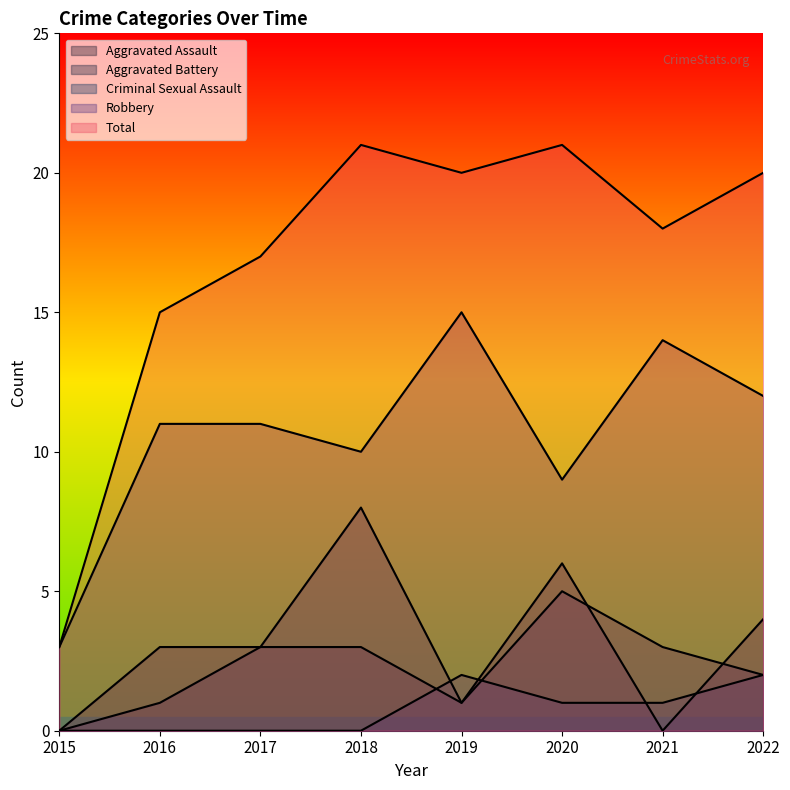

What is the average value of the Aggravated Battery series?

3